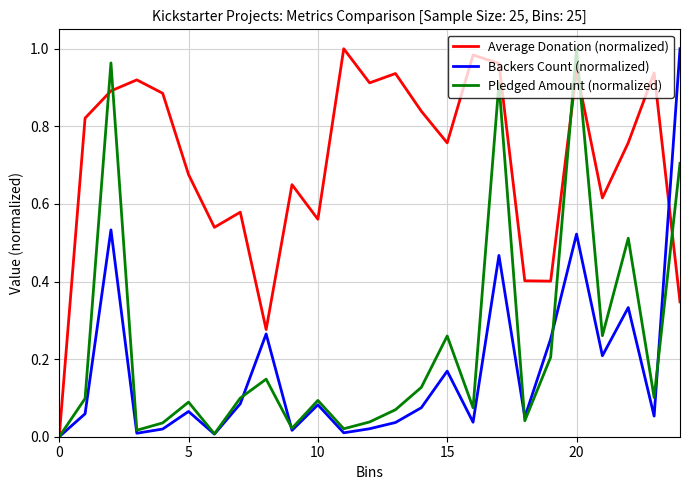

Which series has the largest total across all categories?

Average Donation (normalized)